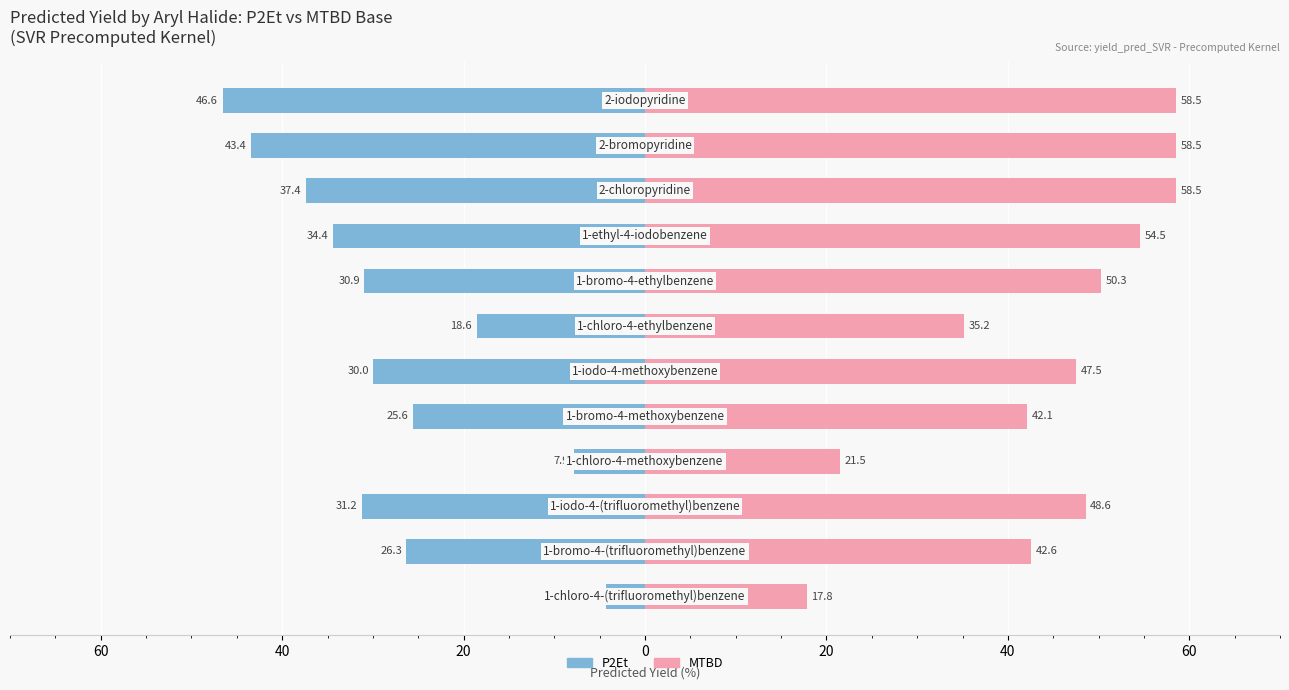

List the series in order of their overall mean, lowest first.

P2Et, MTBD